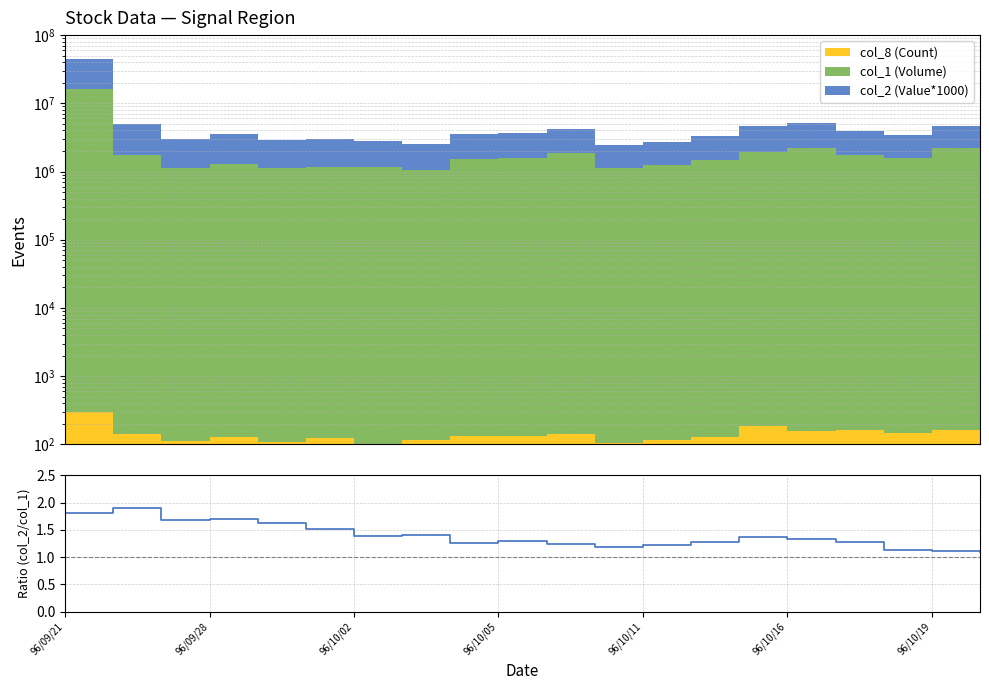

Reading left to right, what are all the values shown in this chart?

1.8	1.9	1.7	1.7	1.6	1.5	1.4	1.4	1.3	1.3	1.2	1.2	1.2	1.3	1.4	1.3	1.3	1.1	1.1	1.1